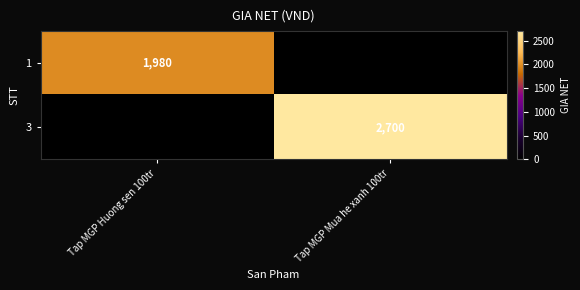

The value of 1 at Tap MGP Huong sen 100tr is 905. True or false?

False